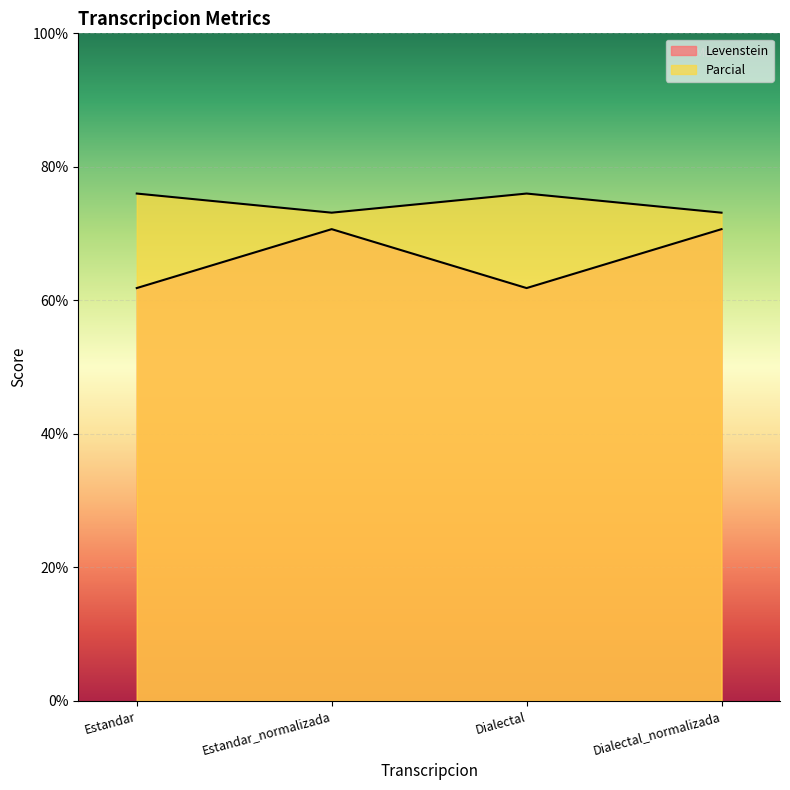

Which series changed the most between Estandar and Dialectal_normalizada?

Levenstein